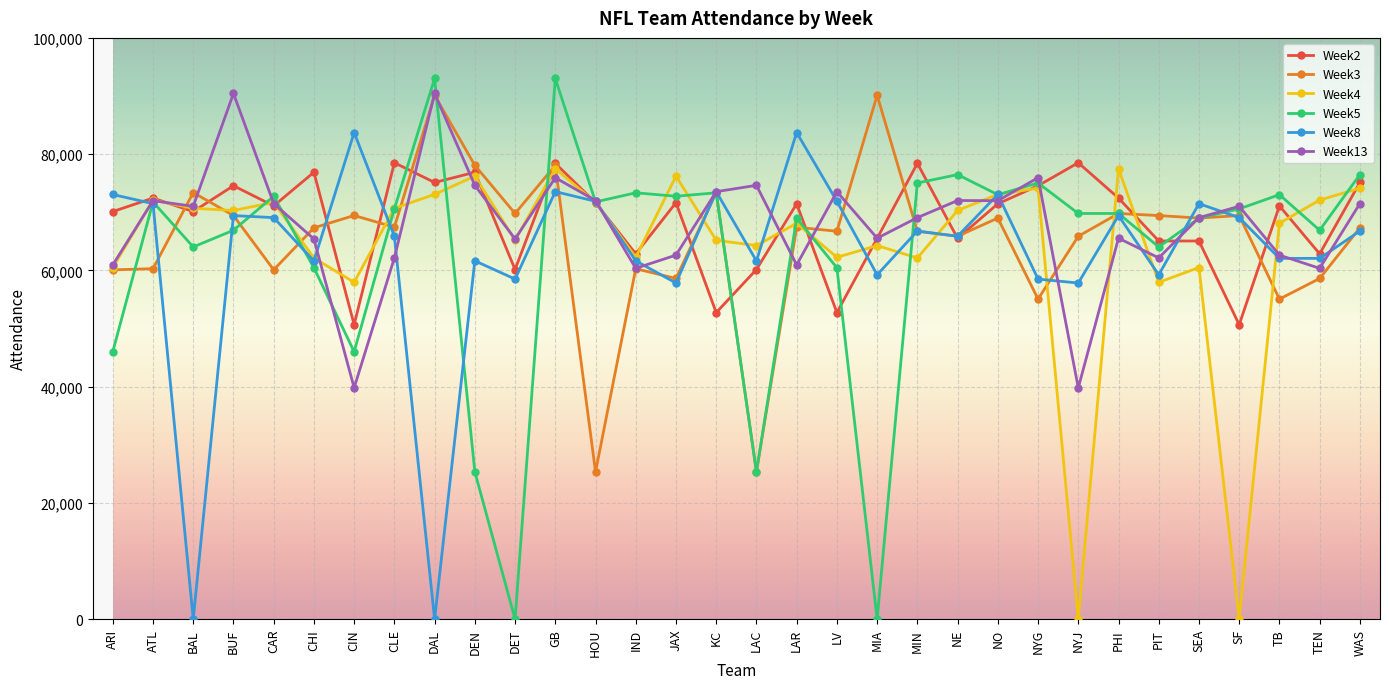

At which category is the sum across all series the highest?

GB